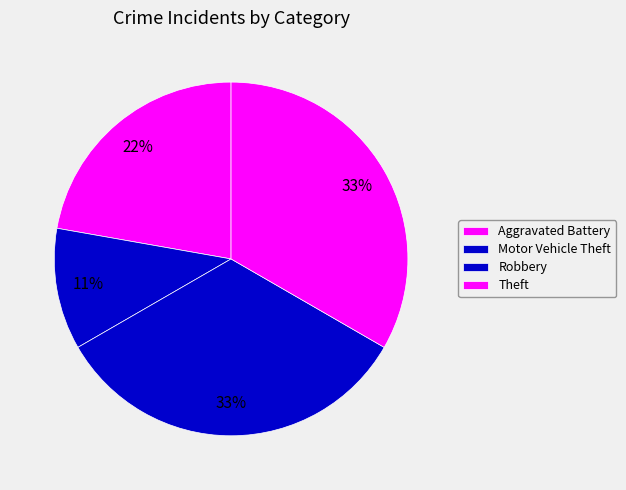

Does any single category account for the majority?

No